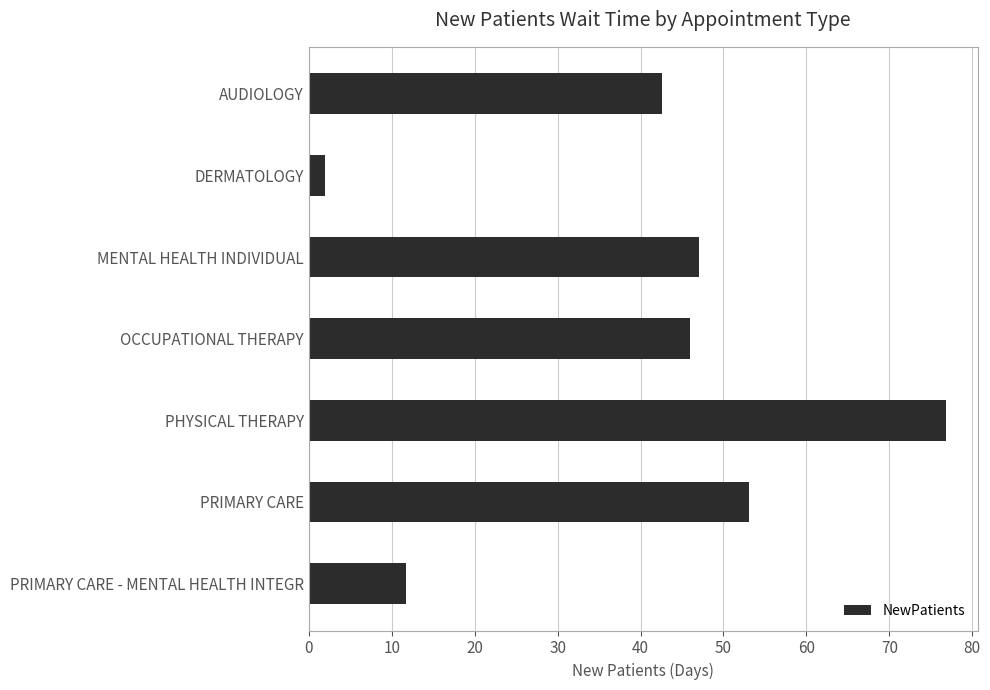

The value at PRIMARY CARE - MENTAL HEALTH INTEGR is 11.7. True or false?

True